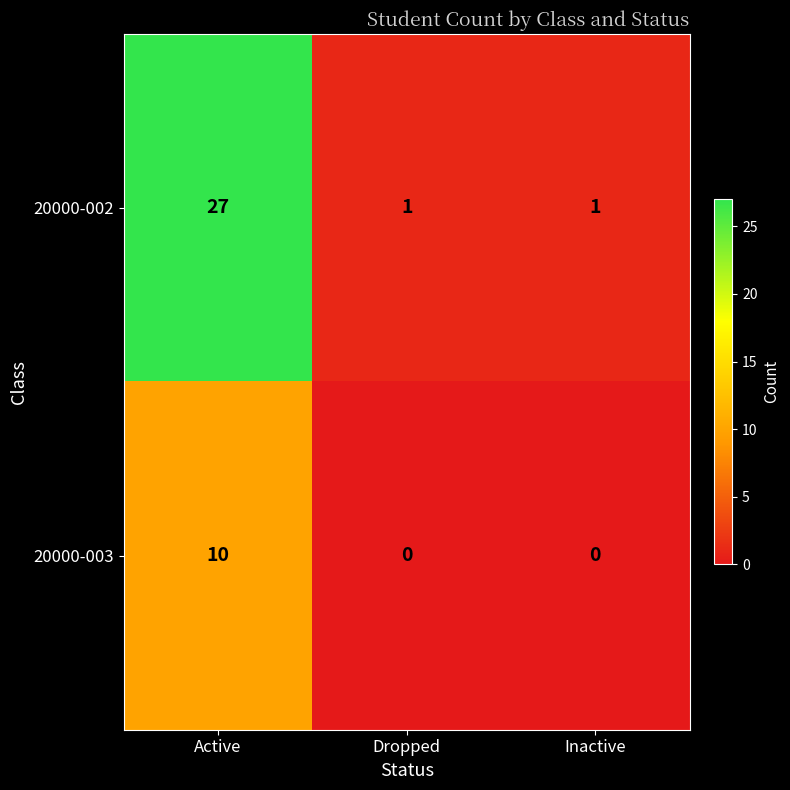

What is the spread (max minus min) of values at Inactive?

1